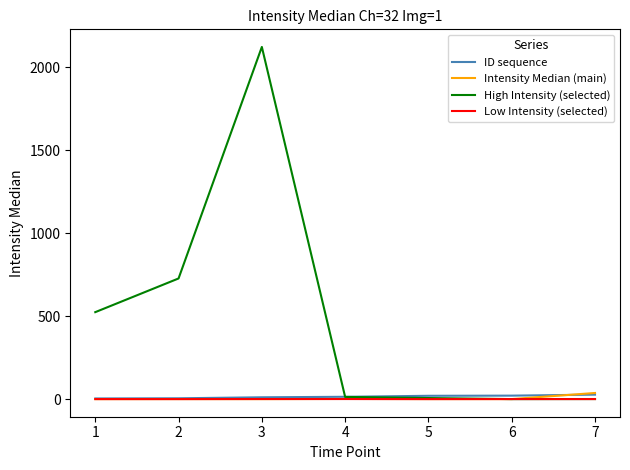

Which series has the largest total across all categories?

High Intensity (selected)